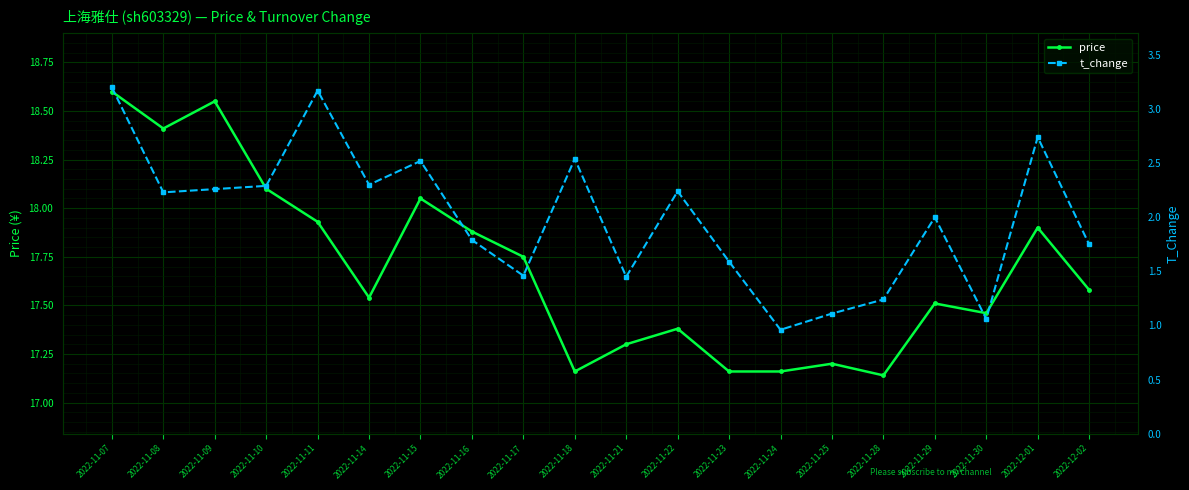

Rank the series by their maximum value, from highest to lowest.

price, t_change